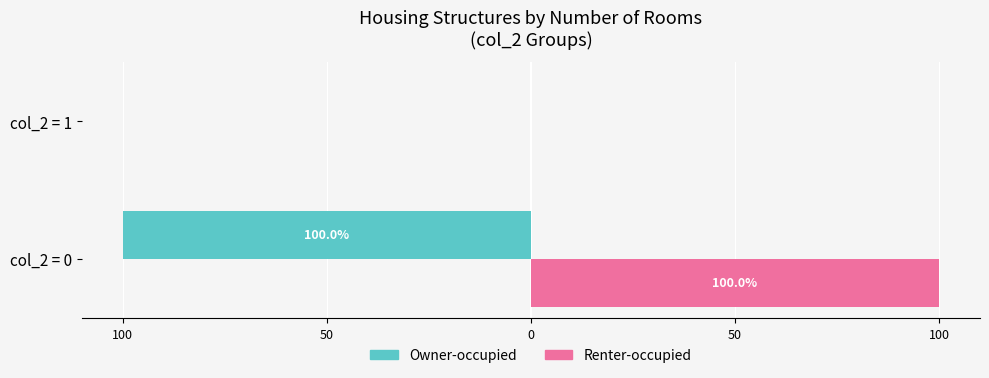

What are all the series names shown in the legend?

Owner-occupied, Renter-occupied